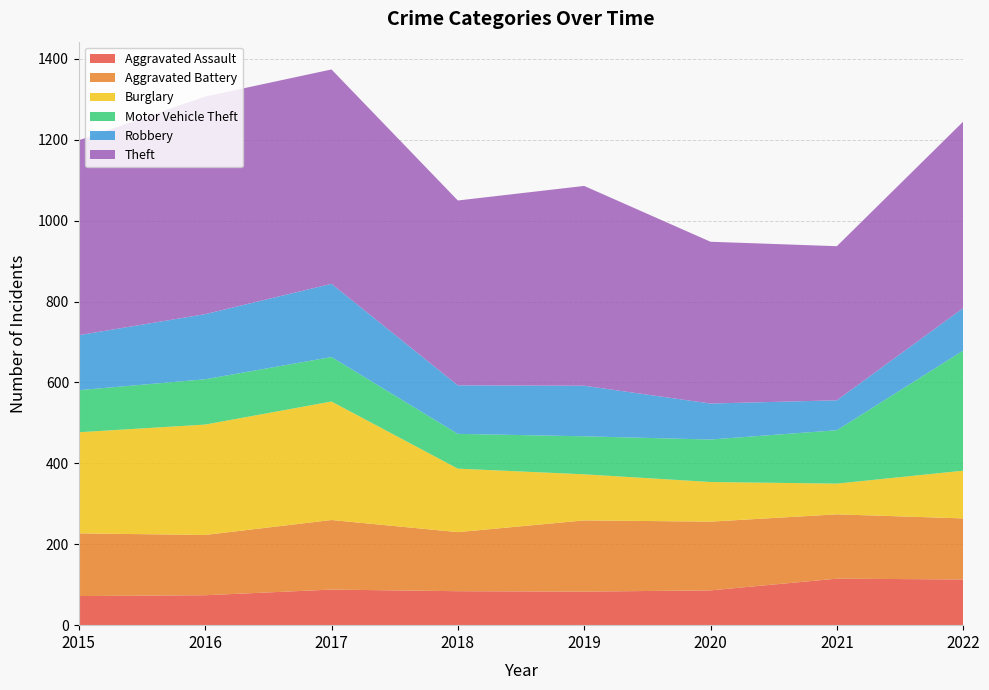

Reading right to left, extract all data points from this chart.

Aggravated Assault: 113	115	86	83	84	88	74	72
Aggravated Battery: 151	159	170	176	146	172	149	155
Burglary: 118	76	98	114	157	293	273	250
Motor Vehicle Theft: 297	132	105	94	86	110	112	104
Robbery: 105	74	89	125	120	181	161	136
Theft: 461	381	400	494	457	530	538	482